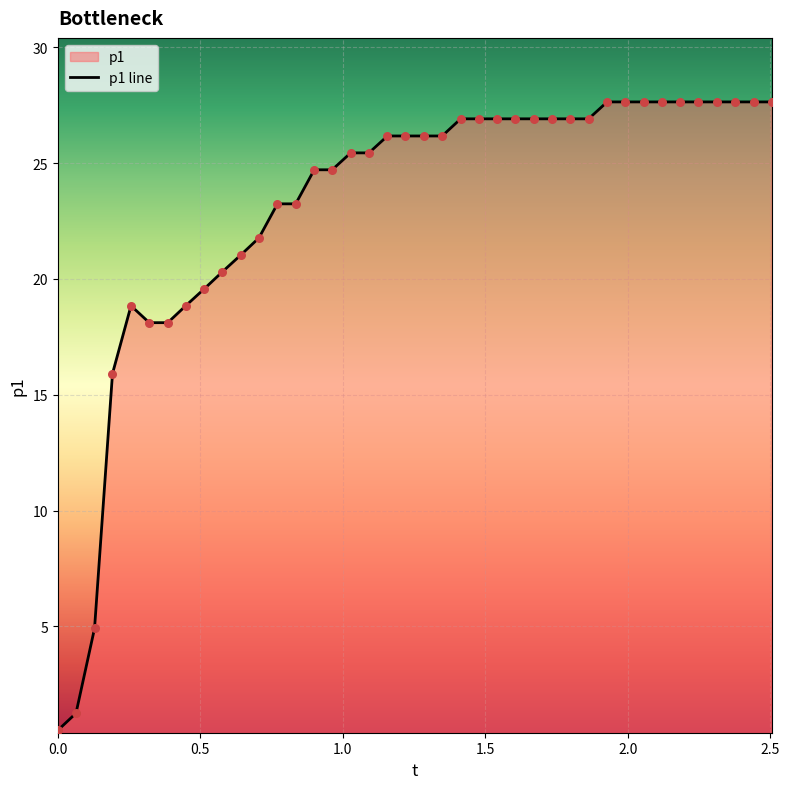

What is the greatest value displayed?

27.6